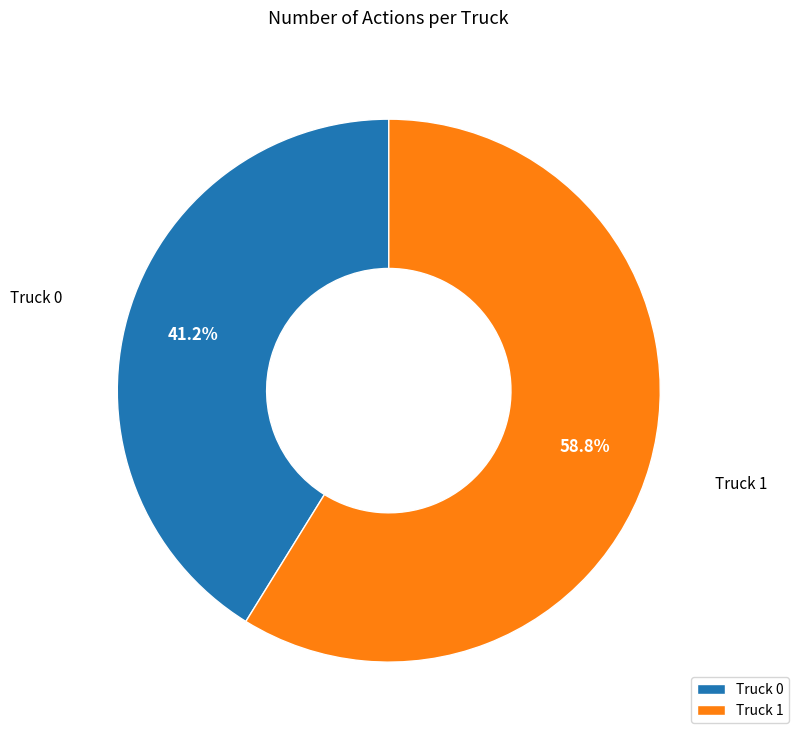

Rank the categories by value from highest to lowest.

Truck 1, Truck 0